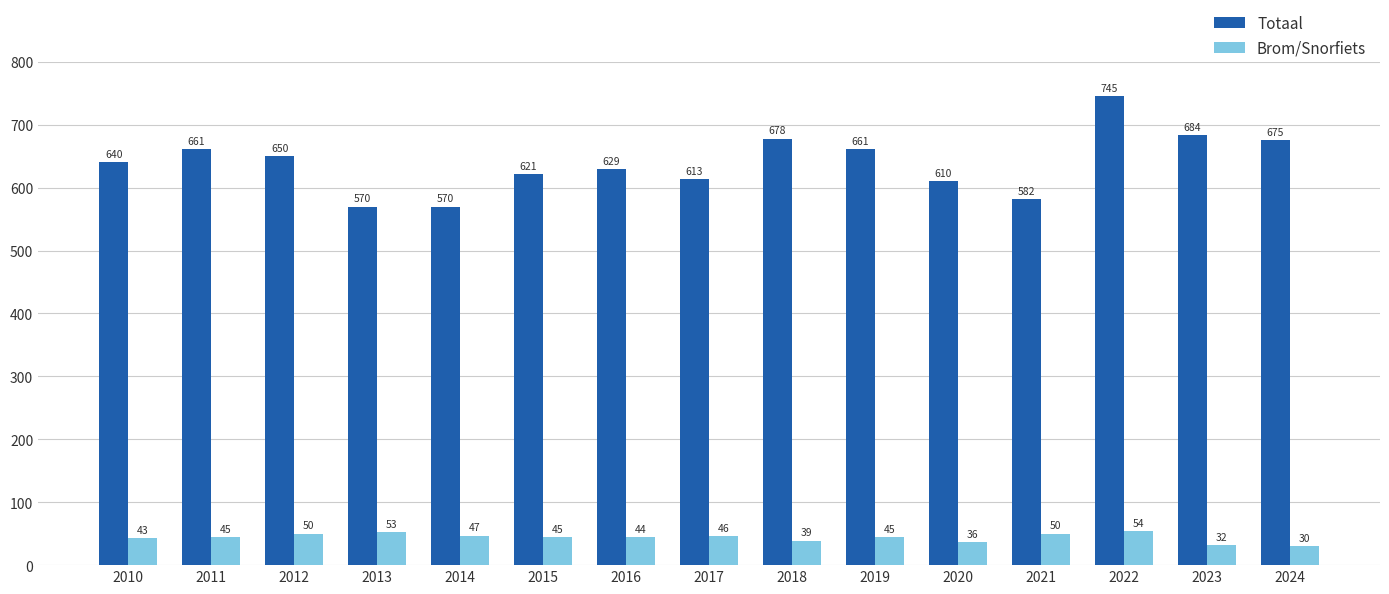

Which category has the lowest value across all series?

2024